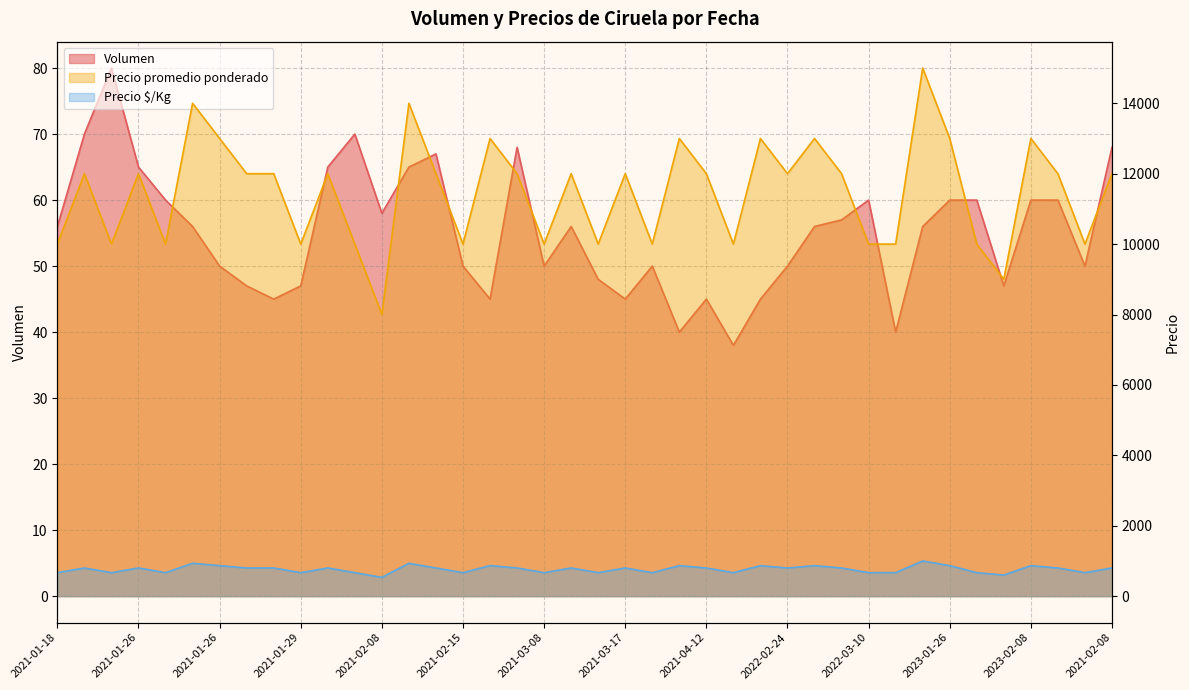

How many data points in Precio promedio ponderado are above 12000?

10